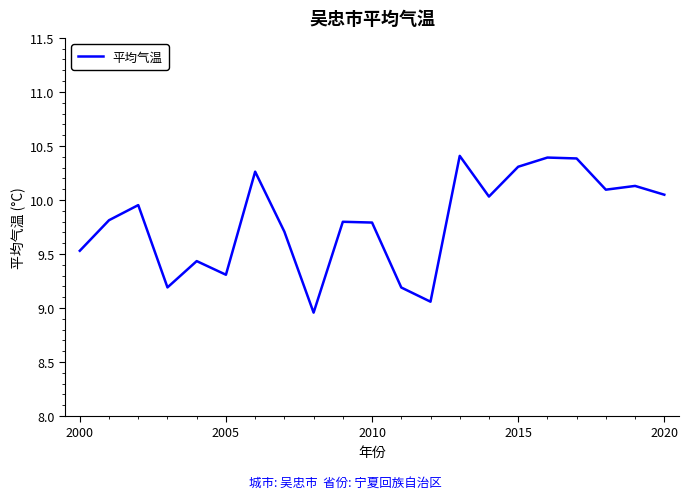

How many interior local valleys (lower than both neighbors) does the data have?

6